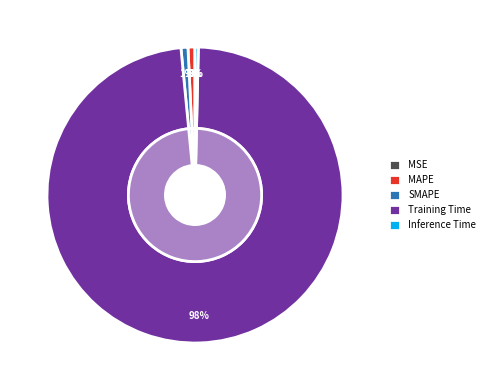

What is the total percentage of Training Time and MSE?

98.1%